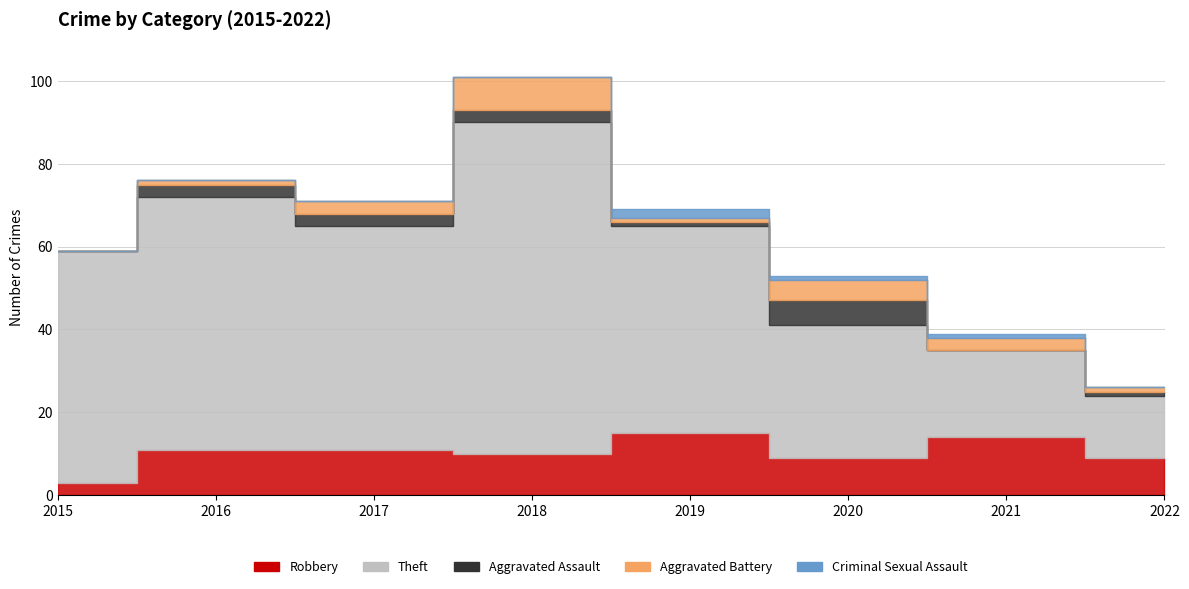

Which has a higher value, 2021 or 2022?

2021